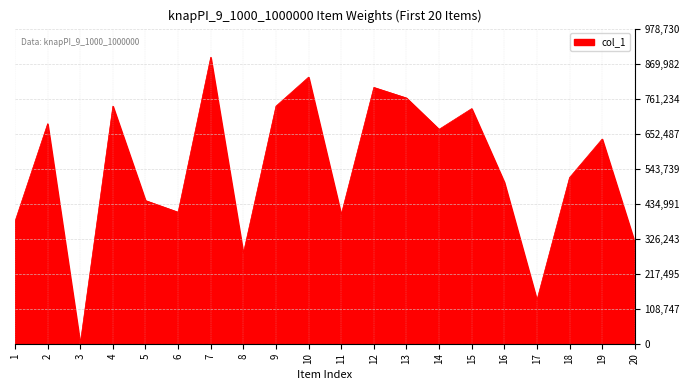

Approximately how many times larger is the value at 6 compared to 13?

0.5